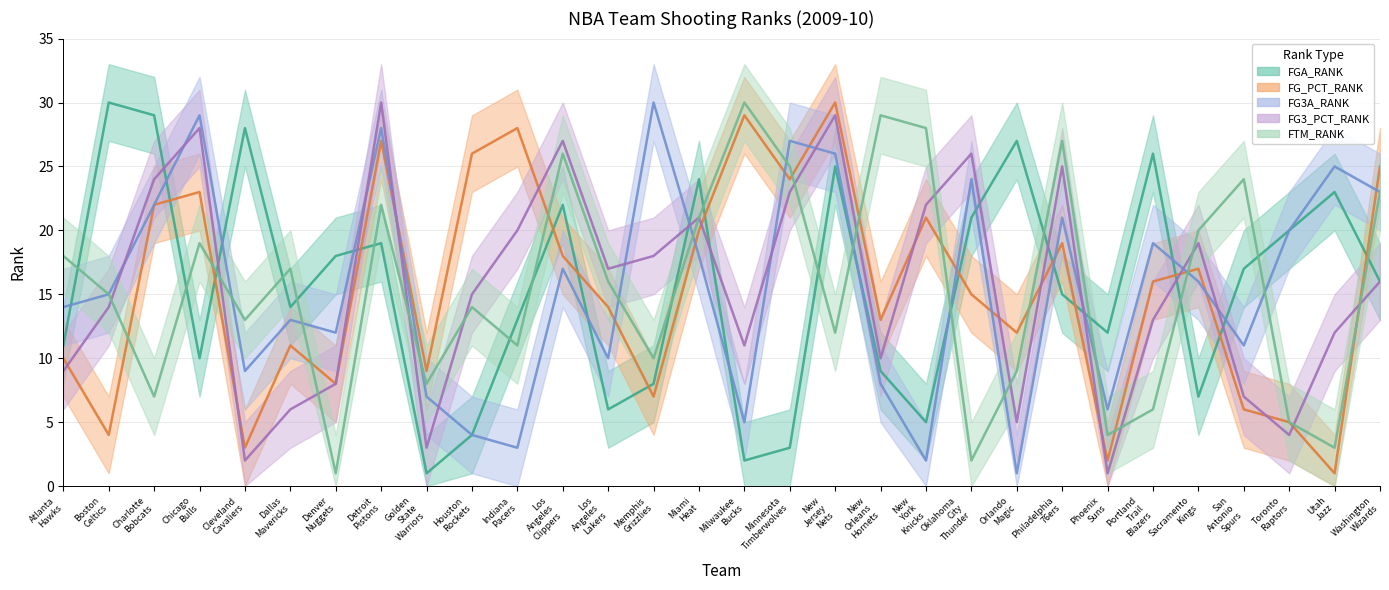

What is the label of the 13th point from the left?

Los Angeles Lakers